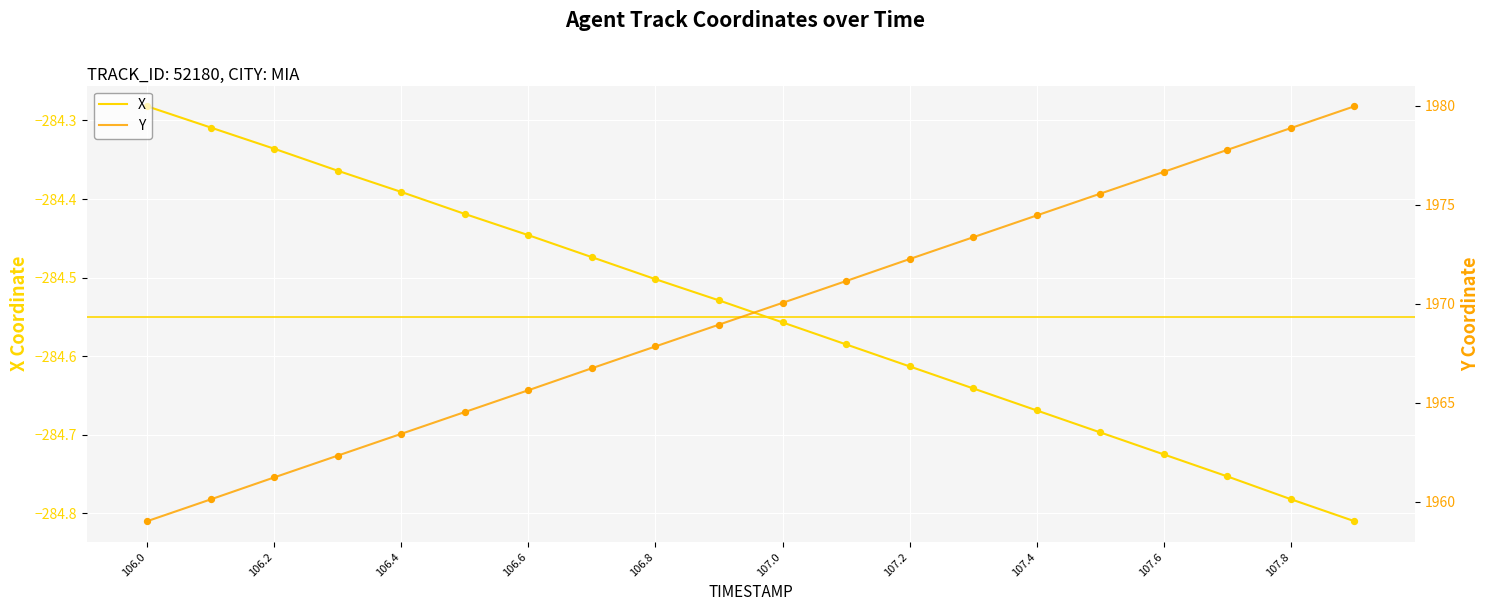

Which series contains the lowest Y value?

X